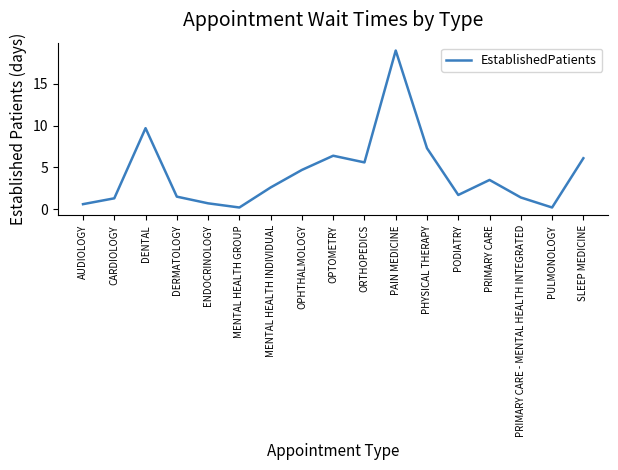

The value at PAIN MEDICINE is 10.5. True or false?

False